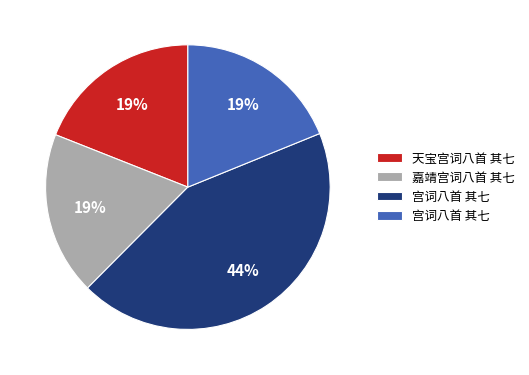

Does any single category account for the majority?

No